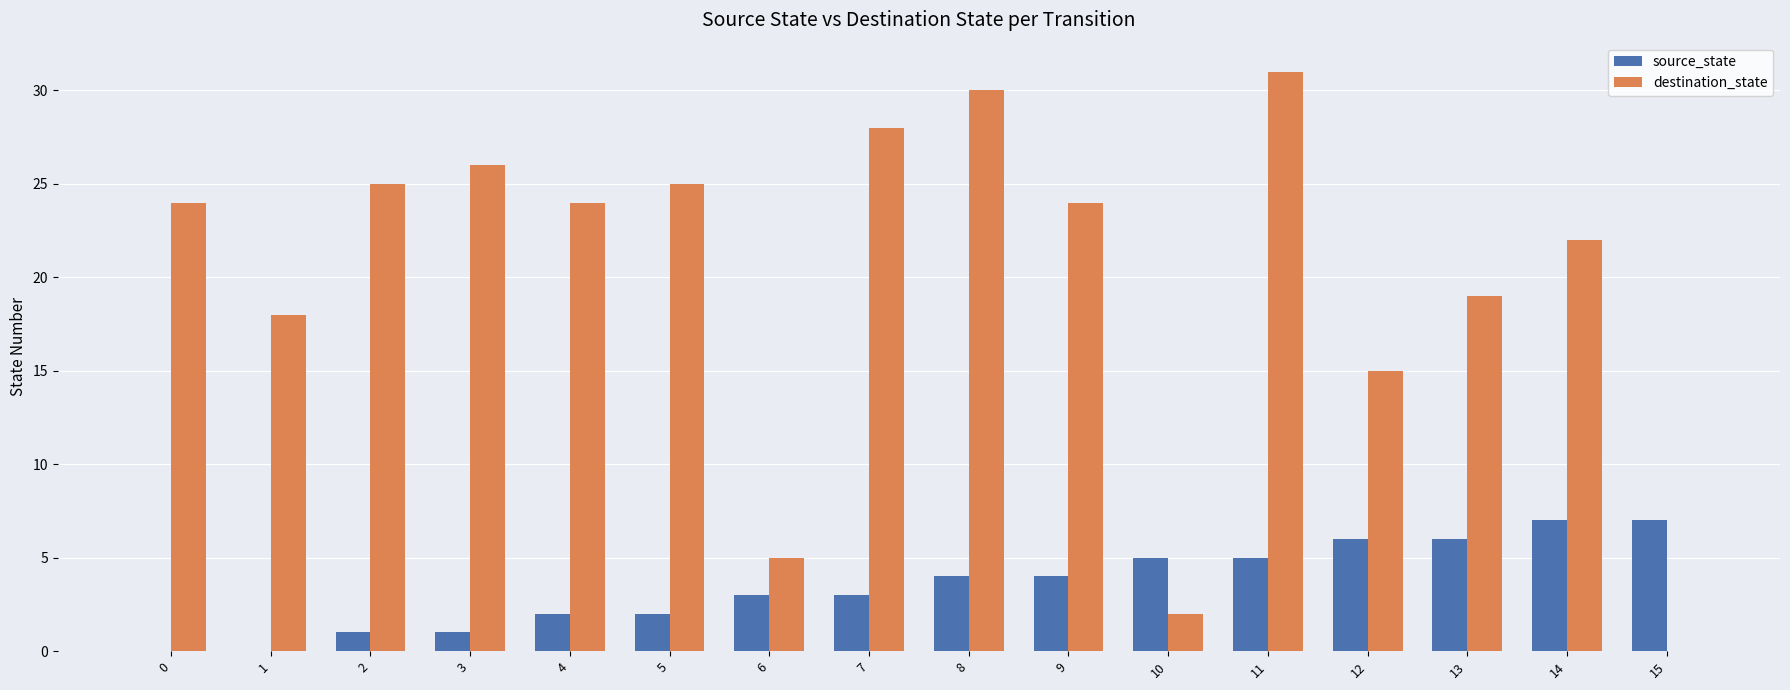

Count the number of data series in this chart.

2